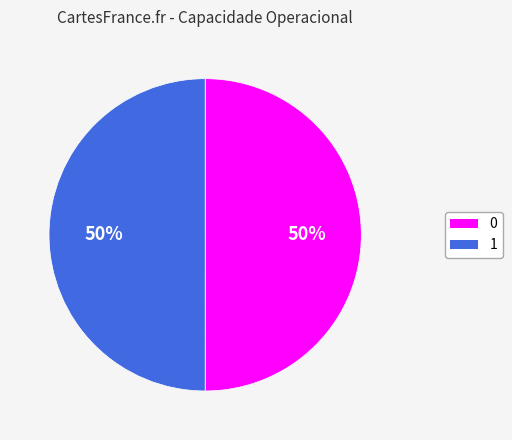

Do 0 and 1 together represent more than half of the pie?

Yes